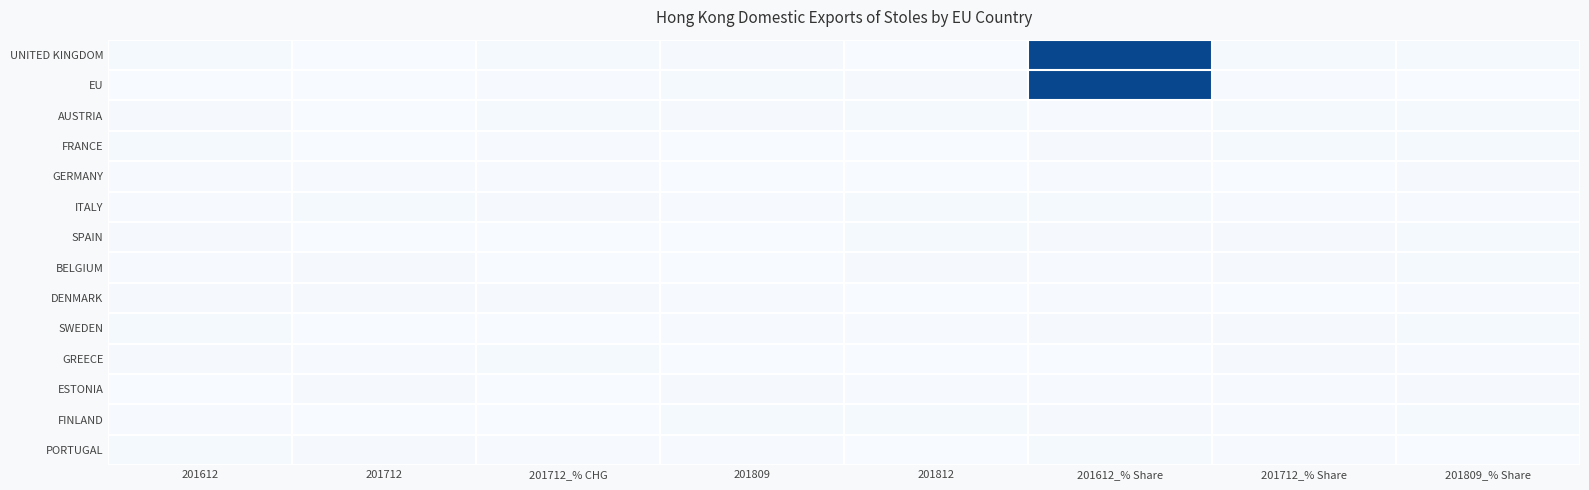

Reading left to right, extract all data points from this chart.

UNITED KINGDOM: 201612=0.4	201712=0.0	201712_% CHG=0.4	201809=0.3	201812=0.0	201612_% Share=28.2	201712_% Share=0.4	201809_% Share=0.4
EU: 201612=0.1	201712=0.0	201712_% CHG=0.2	201809=0.5	201812=0.3	201612_% Share=28.2	201712_% Share=0.2	201809_% Share=0.1
AUSTRIA: 201612=0.3	201712=0.0	201712_% CHG=0.4	201809=0.3	201812=0.4	201612_% Share=0.2	201712_% Share=0.5	201809_% Share=0.4
FRANCE: 201612=0.4	201712=0.1	201712_% CHG=0.2	201809=0.0	201812=0.1	201612_% Share=0.3	201712_% Share=0.4	201809_% Share=0.5
GERMANY: 201612=0.2	201712=0.2	201712_% CHG=0.2	201809=0.1	201812=0.1	201612_% Share=0.2	201712_% Share=0.1	201809_% Share=0.3
ITALY: 201612=0.2	201712=0.4	201712_% CHG=0.4	201809=0.2	201812=0.4	201612_% Share=0.4	201712_% Share=0.2	201809_% Share=0.1
SPAIN: 201612=0.3	201712=0.1	201712_% CHG=0.1	201809=0.0	201812=0.4	201612_% Share=0.3	201712_% Share=0.4	201809_% Share=0.4
BELGIUM: 201612=0.2	201712=0.3	201712_% CHG=0.1	201809=0.1	201812=0.3	201612_% Share=0.2	201712_% Share=0.3	201809_% Share=0.4
DENMARK: 201612=0.3	201712=0.3	201712_% CHG=0.3	201809=0.2	201812=0.0	201612_% Share=0.2	201712_% Share=0.1	201809_% Share=0.2
SWEDEN: 201612=0.4	201712=0.1	201712_% CHG=0.0	201809=0.1	201812=0.1	201612_% Share=0.3	201712_% Share=0.3	201809_% Share=0.4
GREECE: 201612=0.3	201712=0.2	201712_% CHG=0.4	201809=0.1	201812=0.0	201612_% Share=0.0	201712_% Share=0.4	201809_% Share=0.2
ESTONIA: 201612=0.1	201712=0.3	201712_% CHG=0.1	201809=0.3	201812=0.2	201612_% Share=0.2	201712_% Share=0.2	201809_% Share=0.3
FINLAND: 201612=0.2	201712=0.0	201712_% CHG=0.1	201809=0.5	201812=0.5	201612_% Share=0.3	201712_% Share=0.1	201809_% Share=0.5
PORTUGAL: 201612=0.4	201712=0.4	201712_% CHG=0.2	201809=0.1	201812=0.0	201612_% Share=0.5	201712_% Share=0.2	201809_% Share=0.1